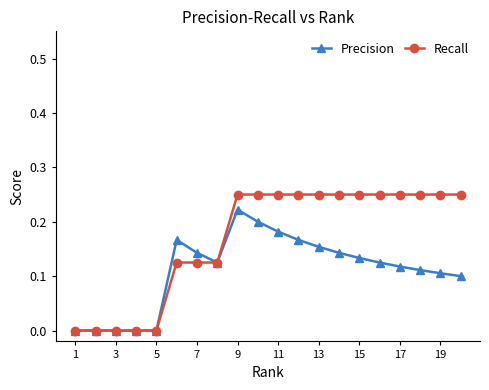

Rank the series by their average value, from highest to lowest.

Recall, Precision